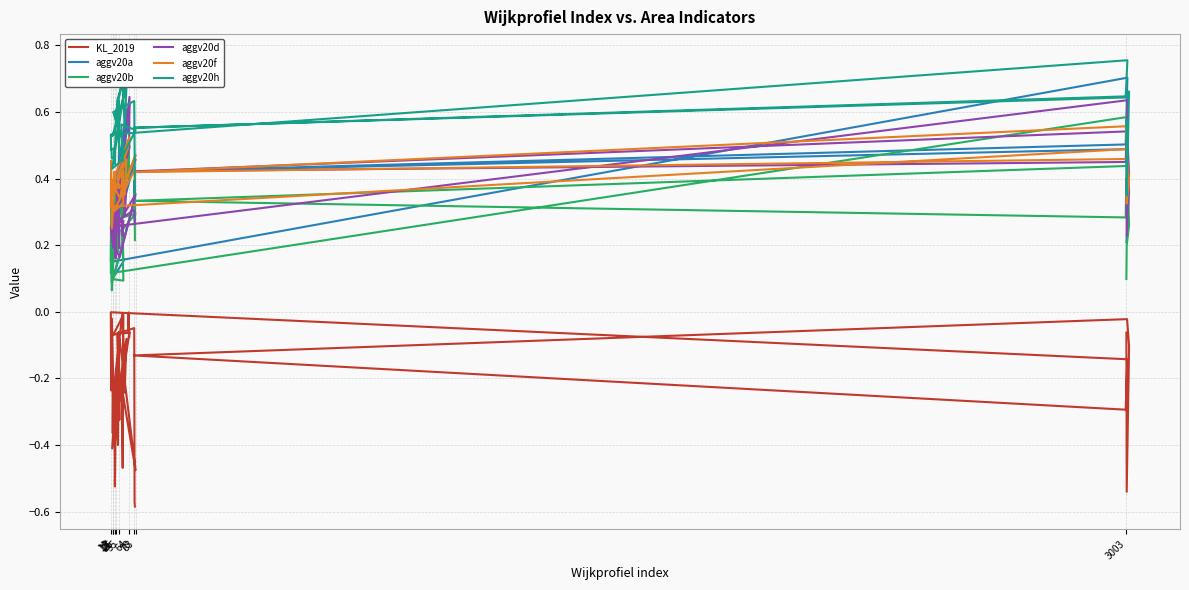

Is the value of aggv20a at 10 greater than the value of KL_2019 at 24?

Yes